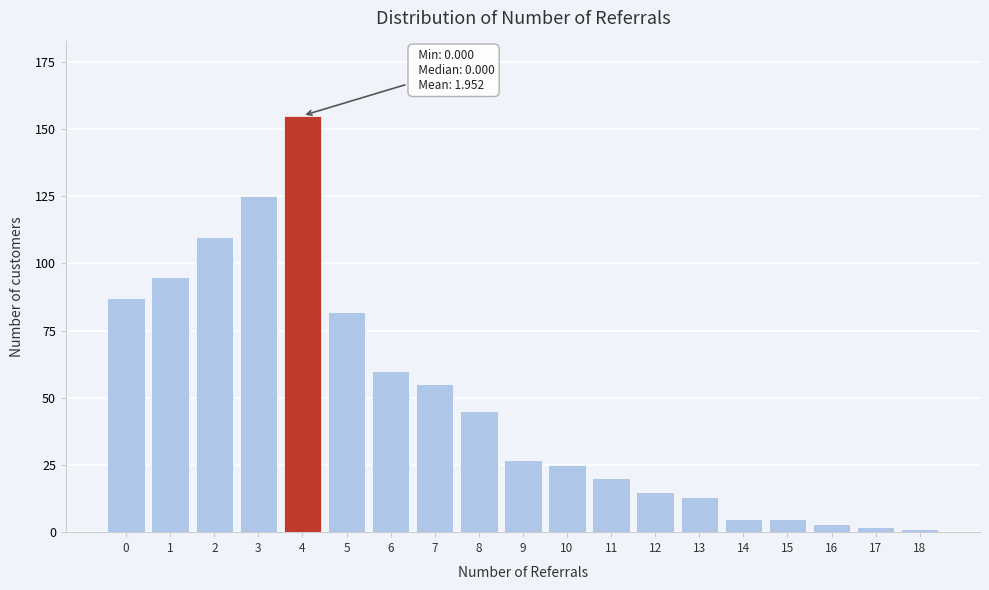

Reading left to right, what are all the values shown in this chart?

87	95	110	125	155	82	60	55	45	27	25	20	15	13	5	5	3	2	1